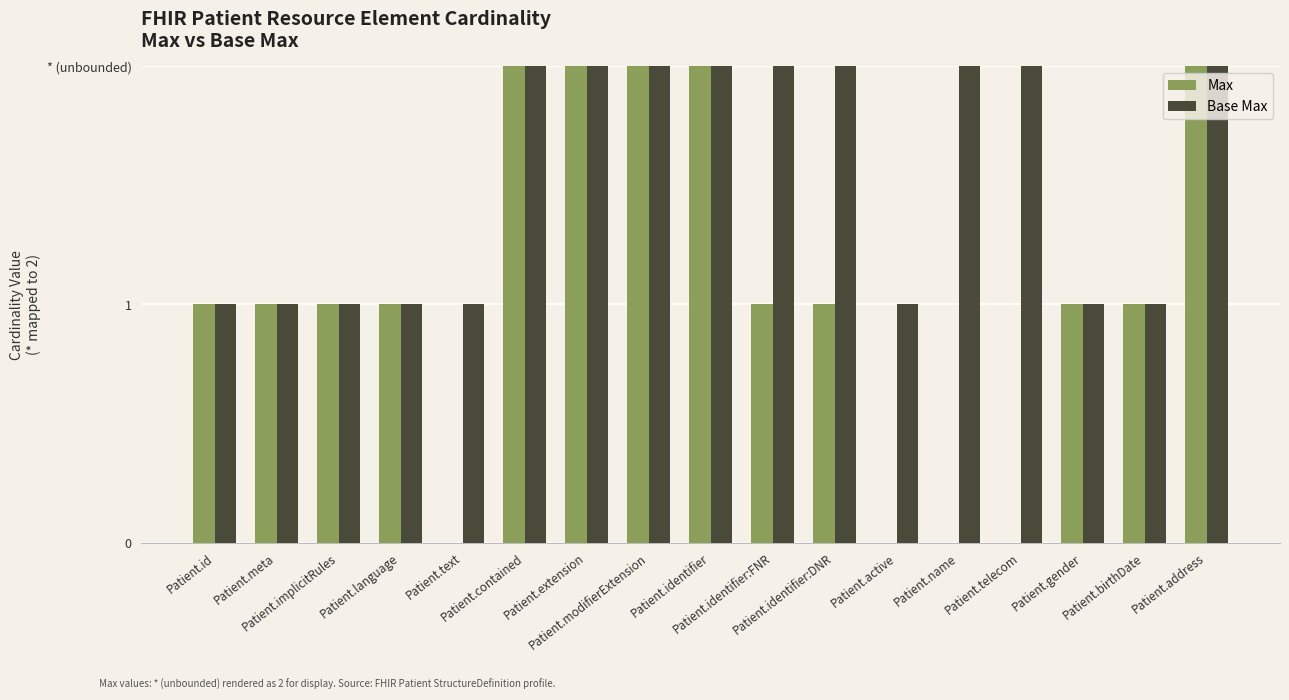

Reading left to right, what are all the values shown in this chart?

Max: 1	1	1	1	0	2	2	2	2	1	1	0	0	0	1	1	2
Base Max: 1	1	1	1	1	2	2	2	2	2	2	1	2	2	1	1	2